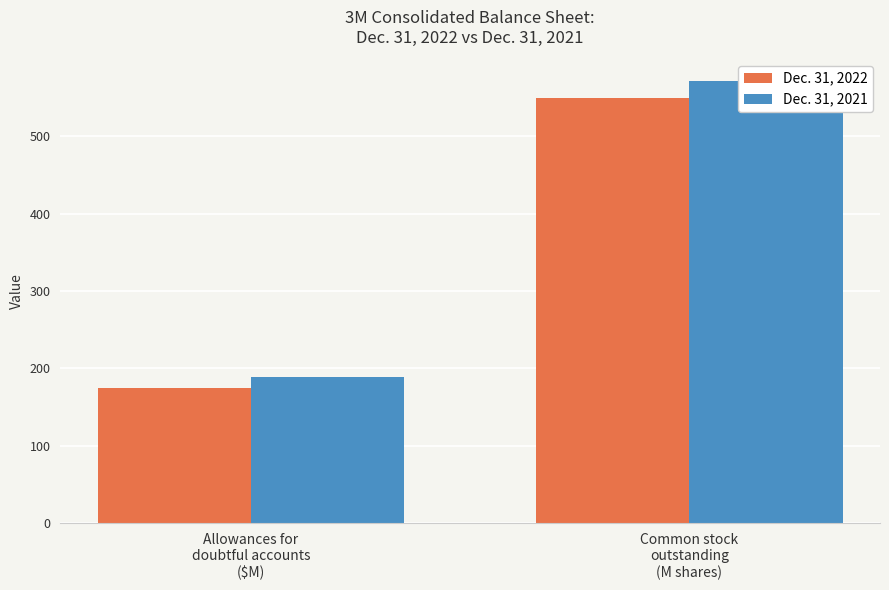

Which series has the widest spread of values?

Dec. 31, 2021